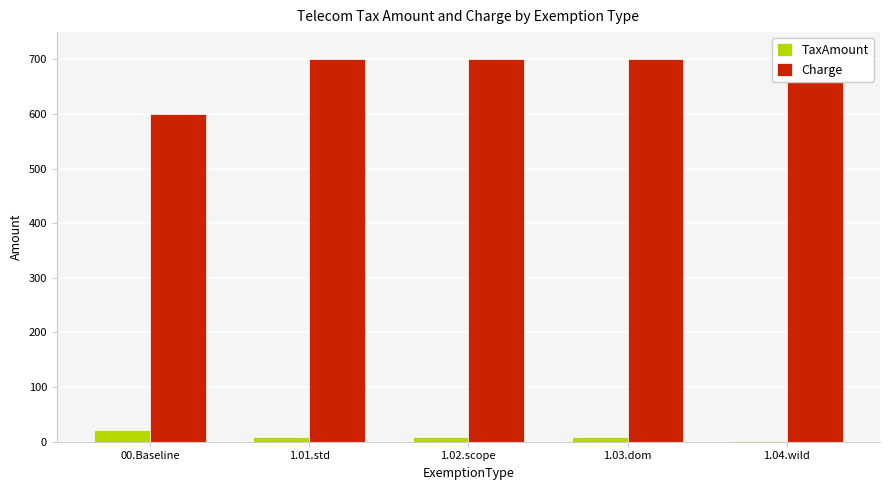

List the series in order of their peak value, lowest first.

TaxAmount, Charge